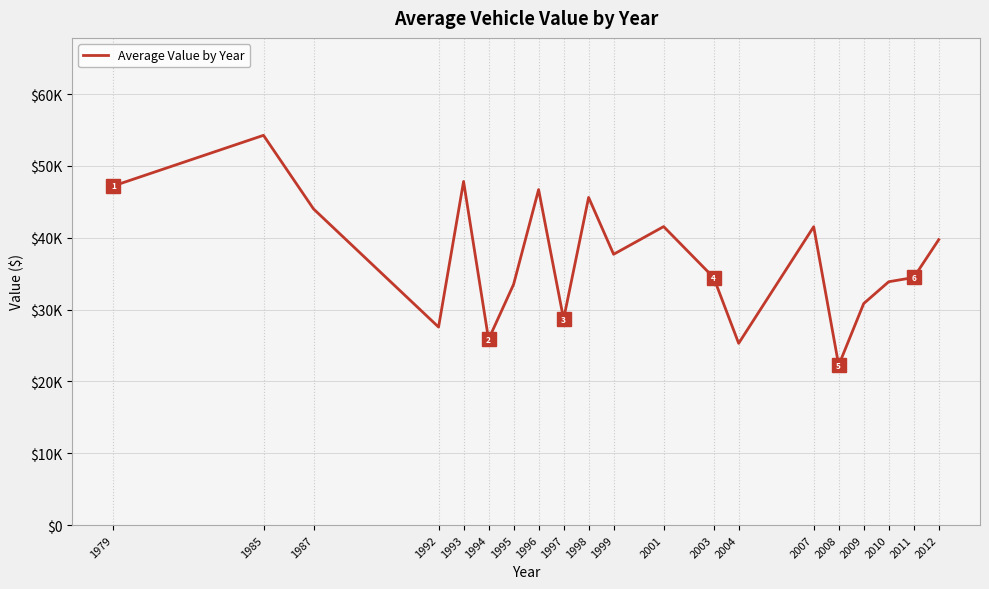

Reading left to right, extract all data points from this chart.

1979=47208.3	1985=54250.1	1987=44006.7	1992=27558.8	1993=47827.4	1994=25849.3	1995=33498.4	1996=46697.3	1997=28666.5	1998=45602.6	1999=37692.0	2001=41547.4	2003=34451.5	2004=25296.2	2007=41528.6	2008=22244.9	2009=30832.4	2010=33868.8	2011=34460.5	2012=39728.2